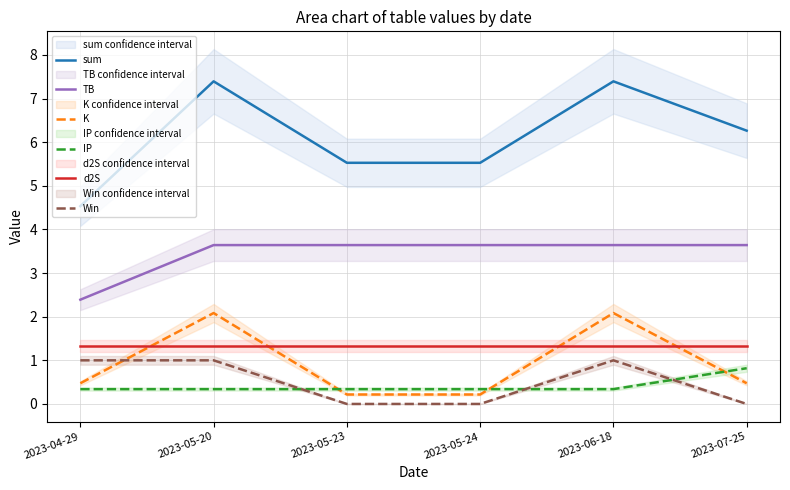

Does the chart display data point markers on the line(s)?

No